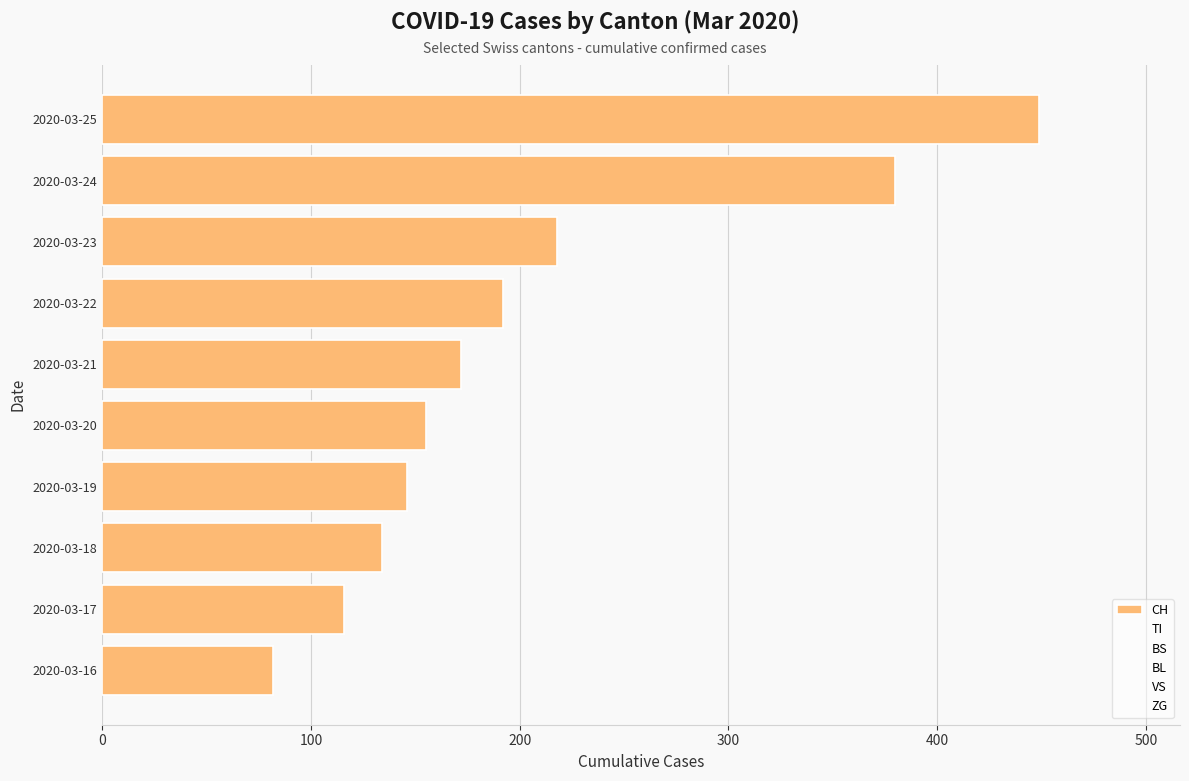

How many data points are less than 172?

5